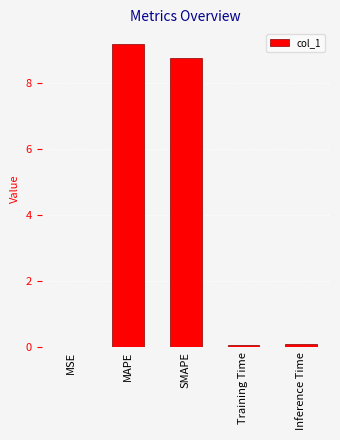

What is the sum of all values?

18.1